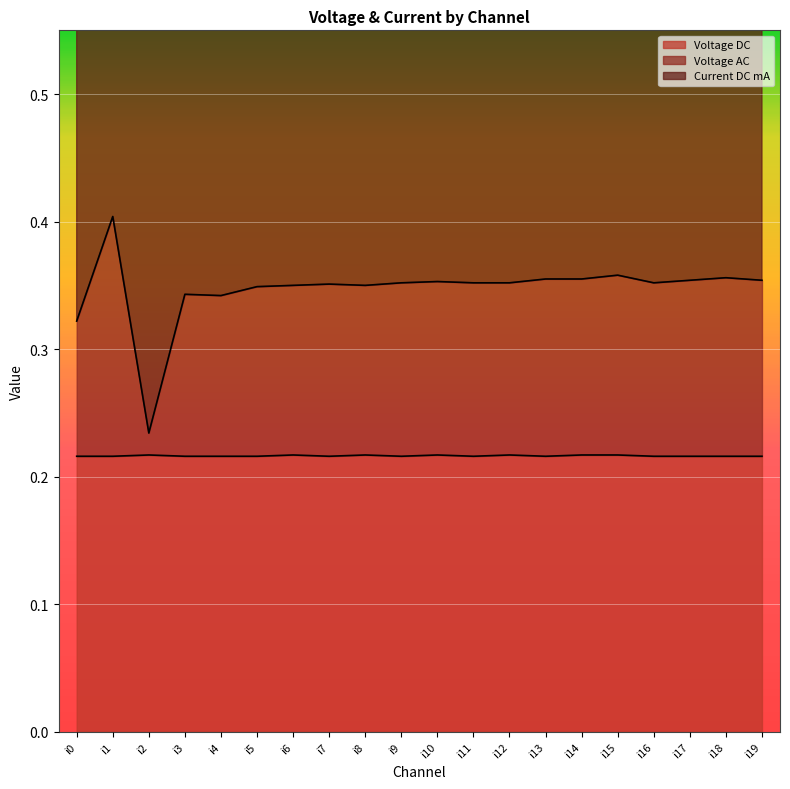

True or false: Voltage AC and Voltage DC cross at least once.

False